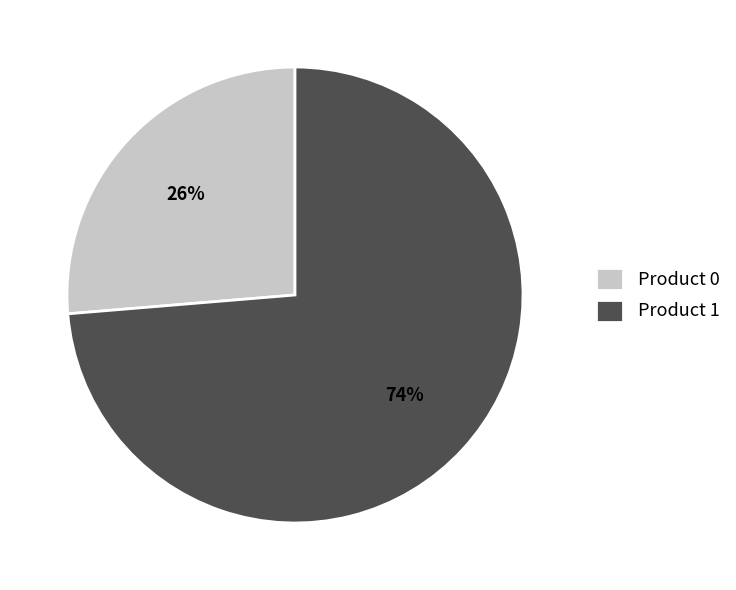

How many segments does this pie chart have?

2